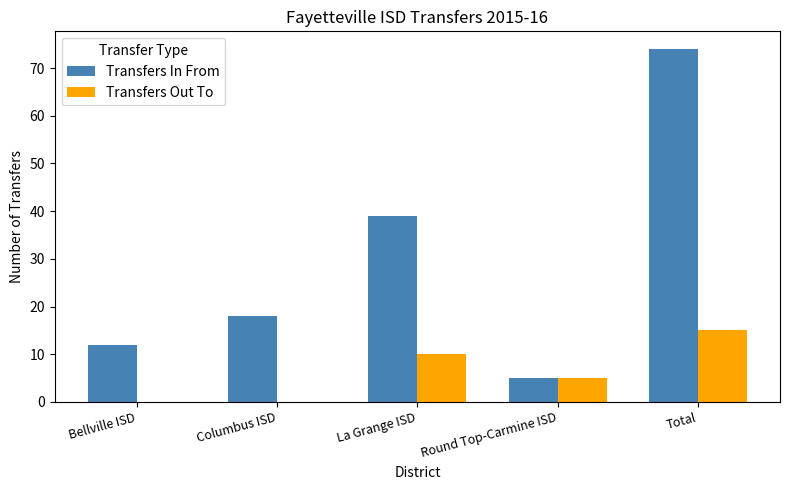

Is it true that Transfers Out To equals 15 at Total?

True